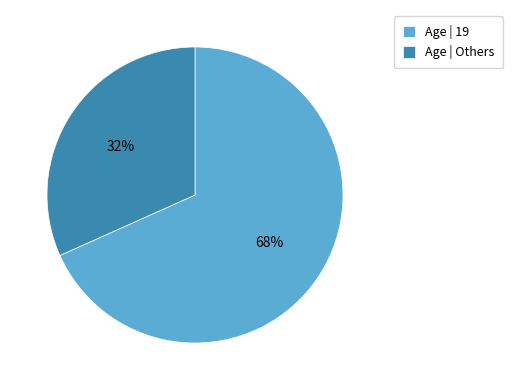

Approximately how many times larger is the value at Age | Others compared to Age | 19?

0.5